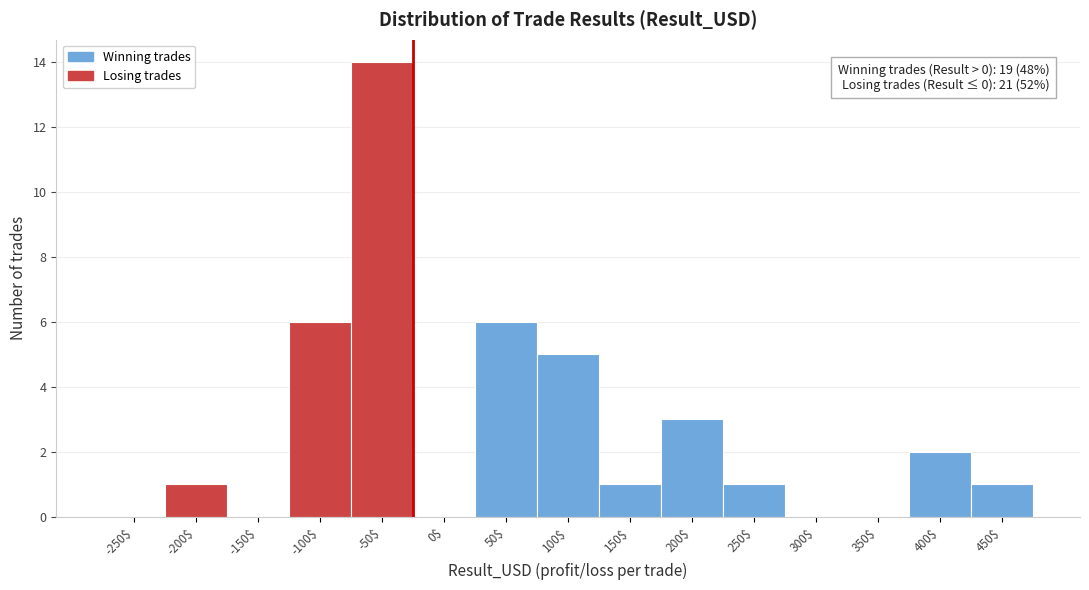

Which category has the highest value across all series?

-50$